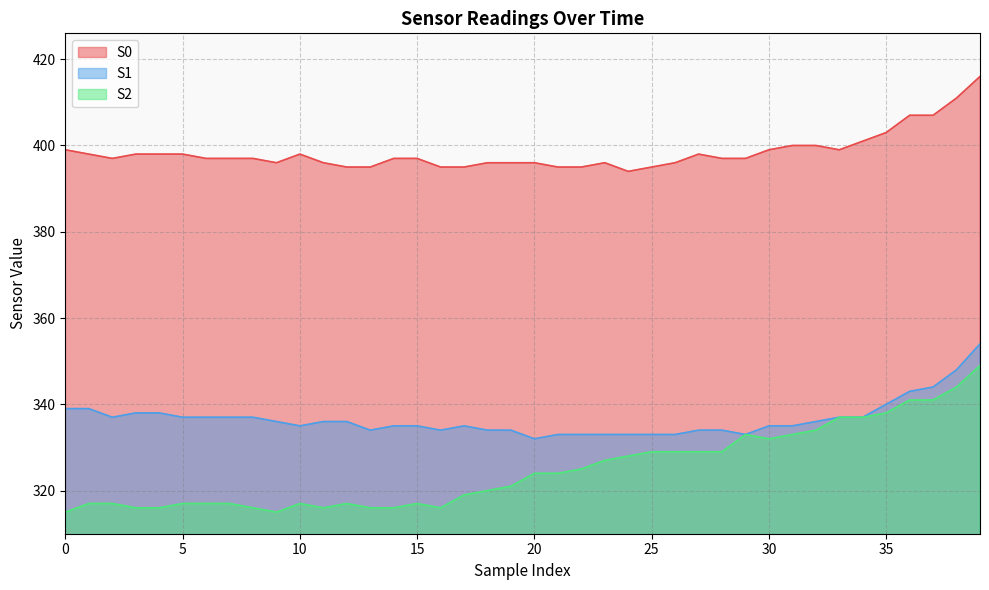

Reading right to left, transcribe all the data shown in this chart.

S0: 39=416	38=411	37=407	36=407	35=403	34=401	33=399	32=400	31=400	30=399	29=397	28=397	27=398	26=396	25=395	24=394	23=396	22=395	21=395	20=396	19=396	18=396	17=395	16=395	15=397	14=397	13=395	12=395	11=396	10=398	9=396	8=397	7=397	6=397	5=398	4=398	3=398	2=397	1=398	0=399
S1: 39=354	38=348	37=344	36=343	35=340	34=337	33=337	32=336	31=335	30=335	29=333	28=334	27=334	26=333	25=333	24=333	23=333	22=333	21=333	20=332	19=334	18=334	17=335	16=334	15=335	14=335	13=334	12=336	11=336	10=335	9=336	8=337	7=337	6=337	5=337	4=338	3=338	2=337	1=339	0=339
S2: 39=349	38=344	37=341	36=341	35=338	34=337	33=337	32=334	31=333	30=332	29=333	28=329	27=329	26=329	25=329	24=328	23=327	22=325	21=324	20=324	19=321	18=320	17=319	16=316	15=317	14=316	13=316	12=317	11=316	10=317	9=315	8=316	7=317	6=317	5=317	4=316	3=316	2=317	1=317	0=315